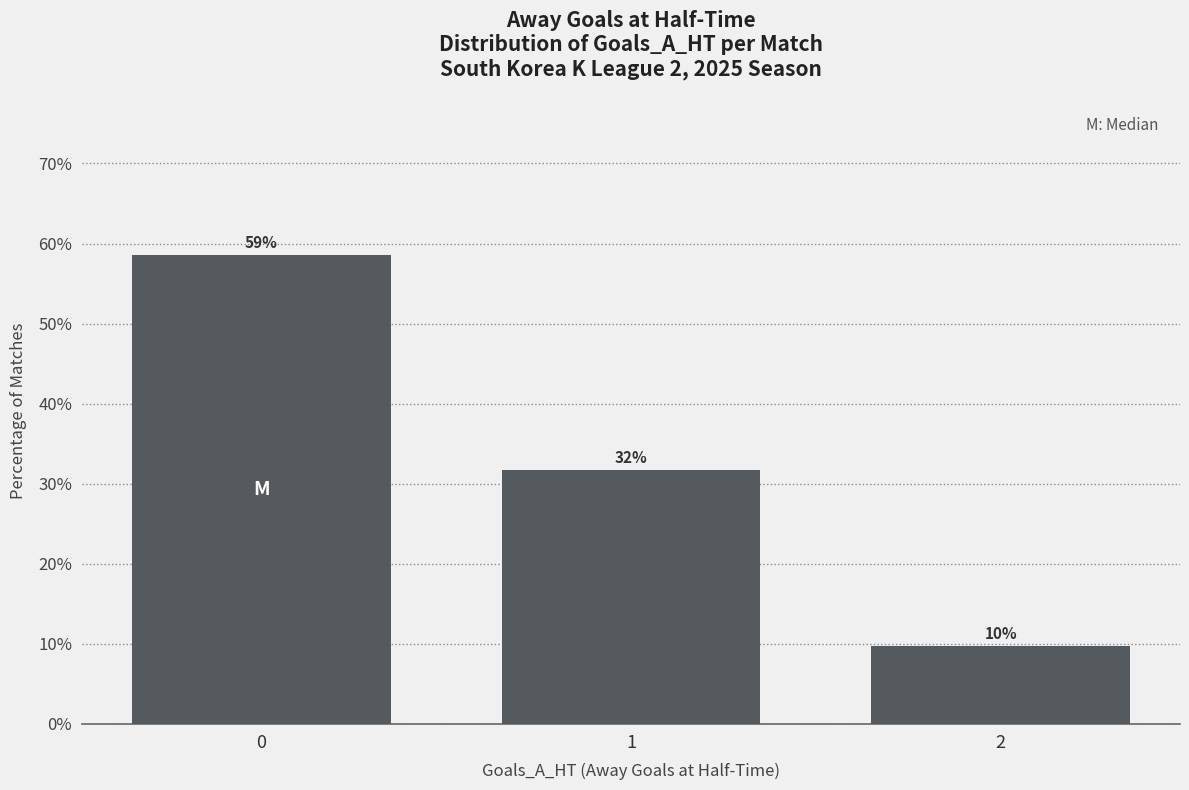

Read the value at 0.

58.5